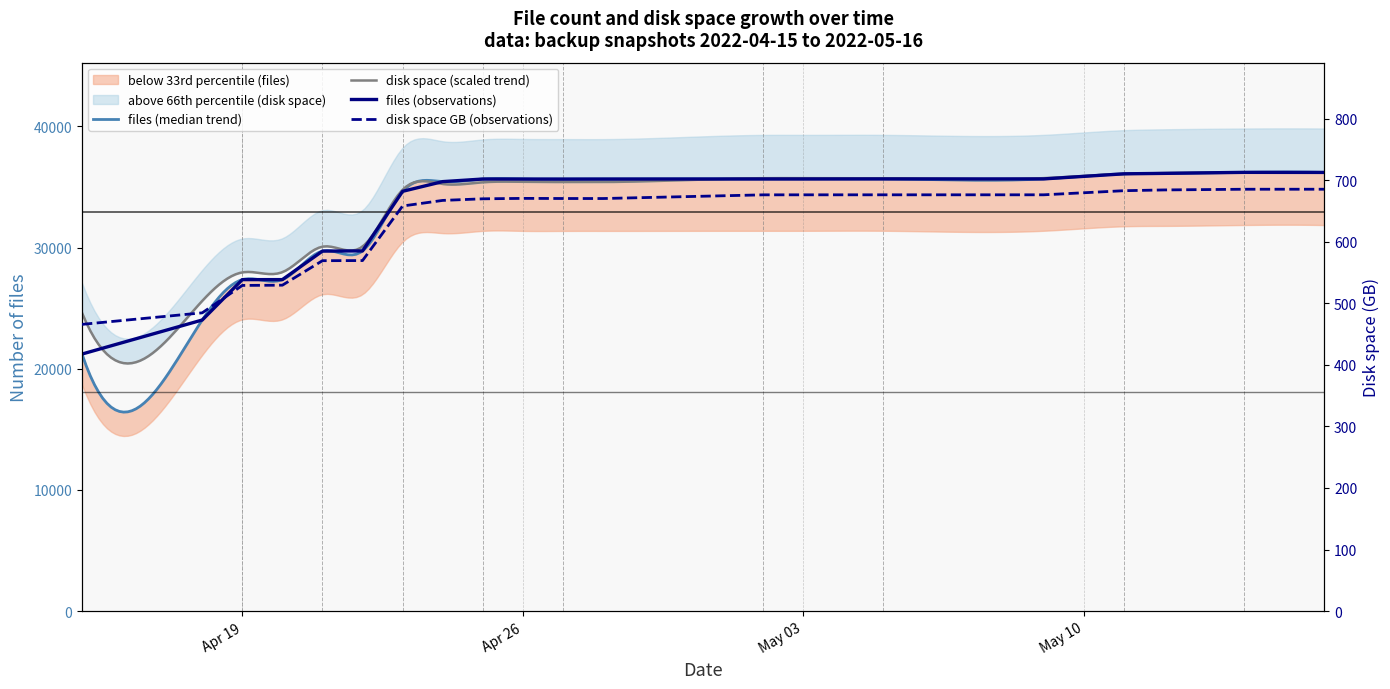

Is the value of disk_space at 2 greater than the value of files at 19?

No